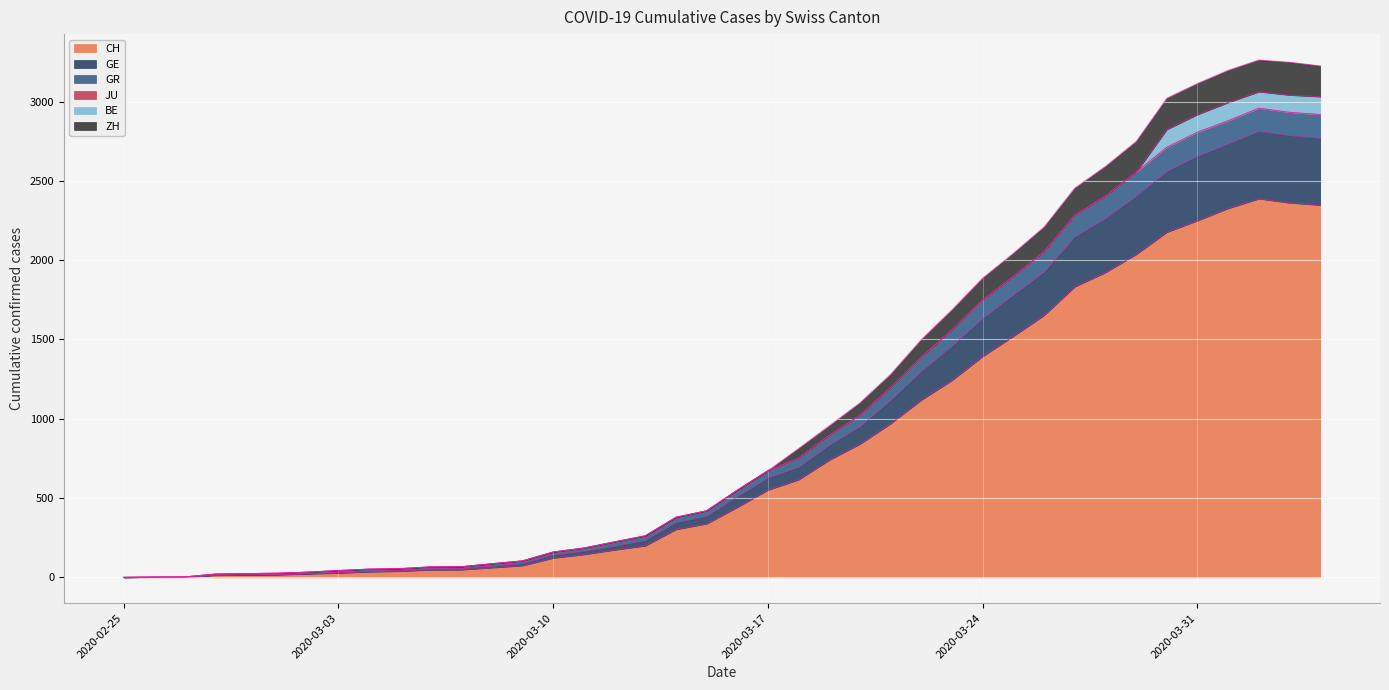

What is the maximum value for CH?

2388